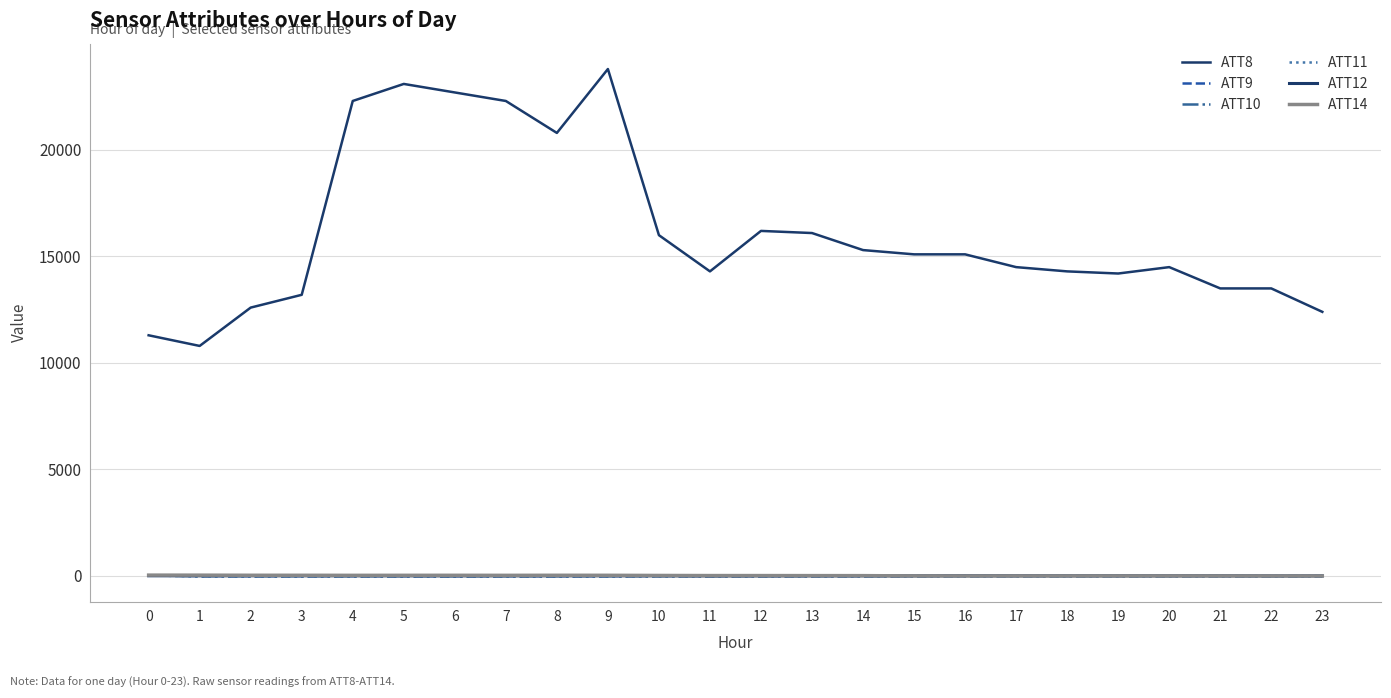

Rank the categories by ATT12 value from highest to lowest.

16, 17, 3, 19, 2, 18, 0, 21, 9, 20, 4, 10, 1, 13, 8, 7, 14, 5, 15, 12, 23, 6, 22, 11